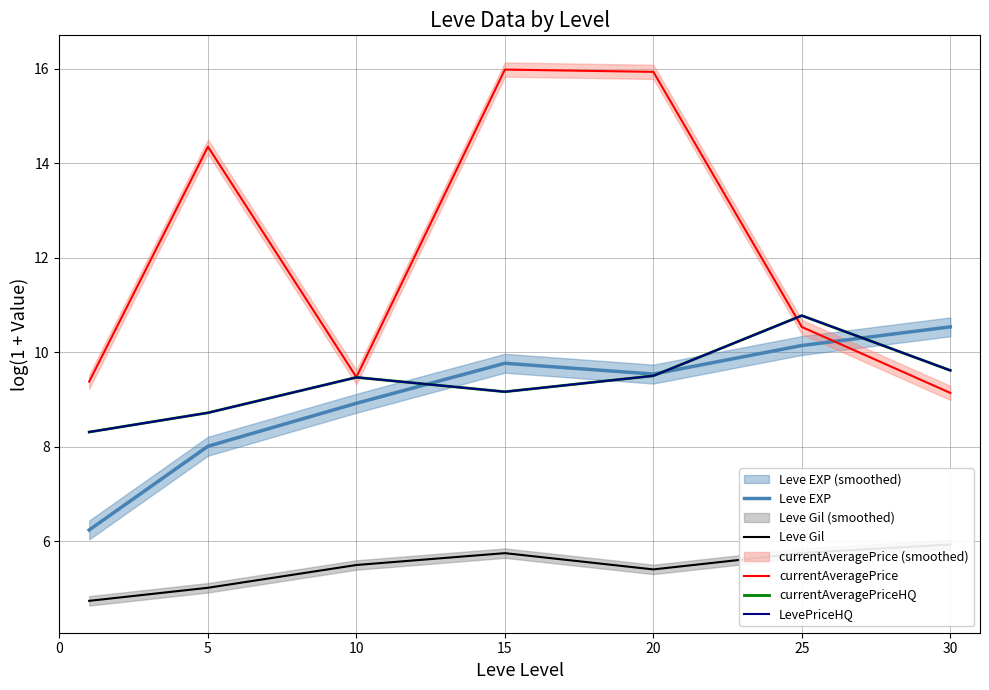

Which has a higher value, 5 or 25?

25